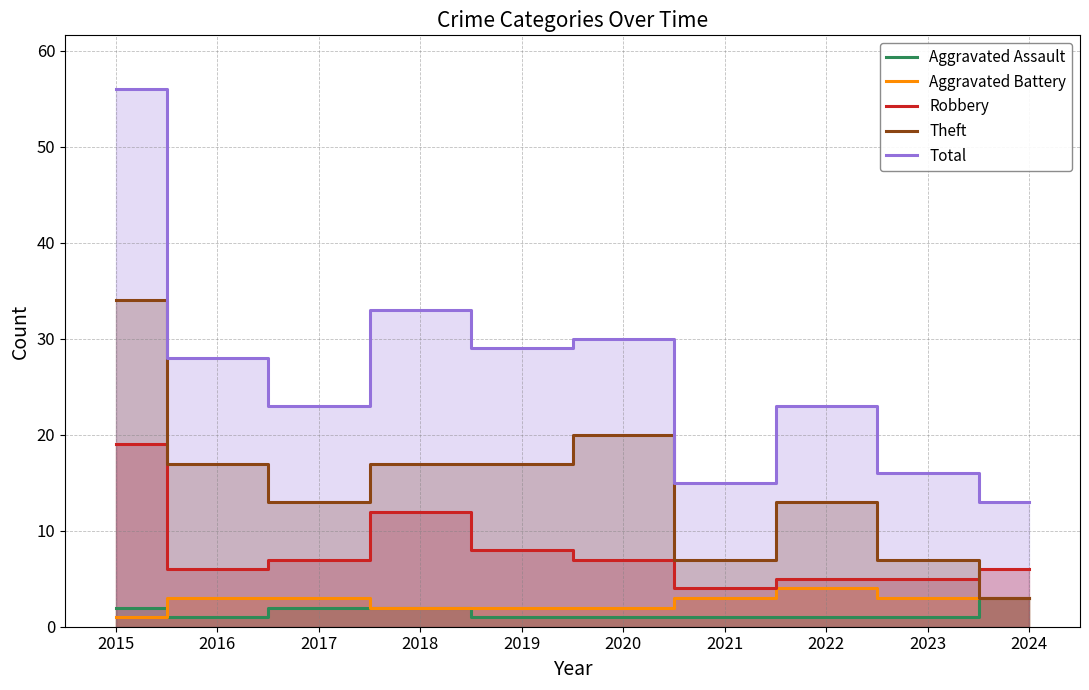

In Aggravated Assault, how many points are lower than both neighbors (excluding endpoints)?

1